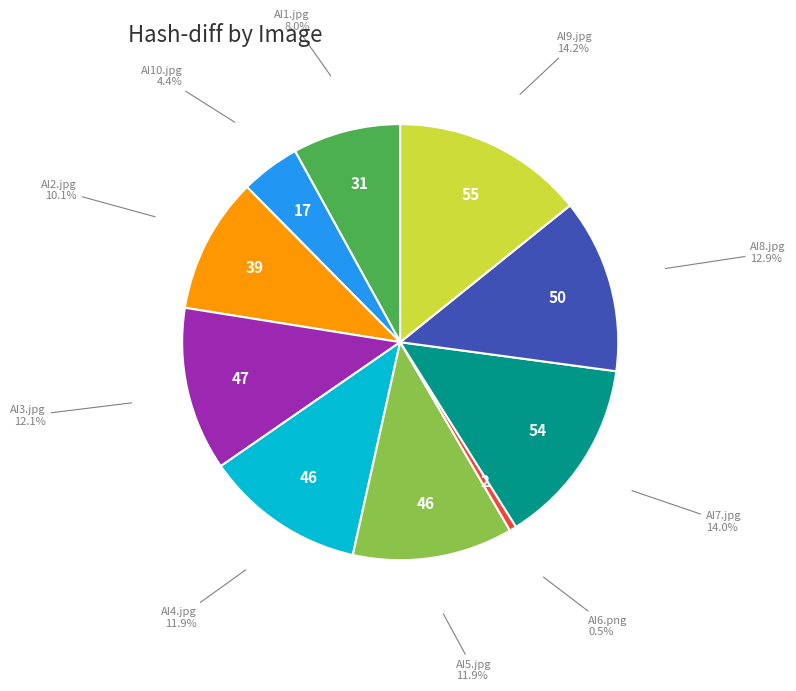

What percentage is the AI1.jpg slice, to the nearest percent?

8%